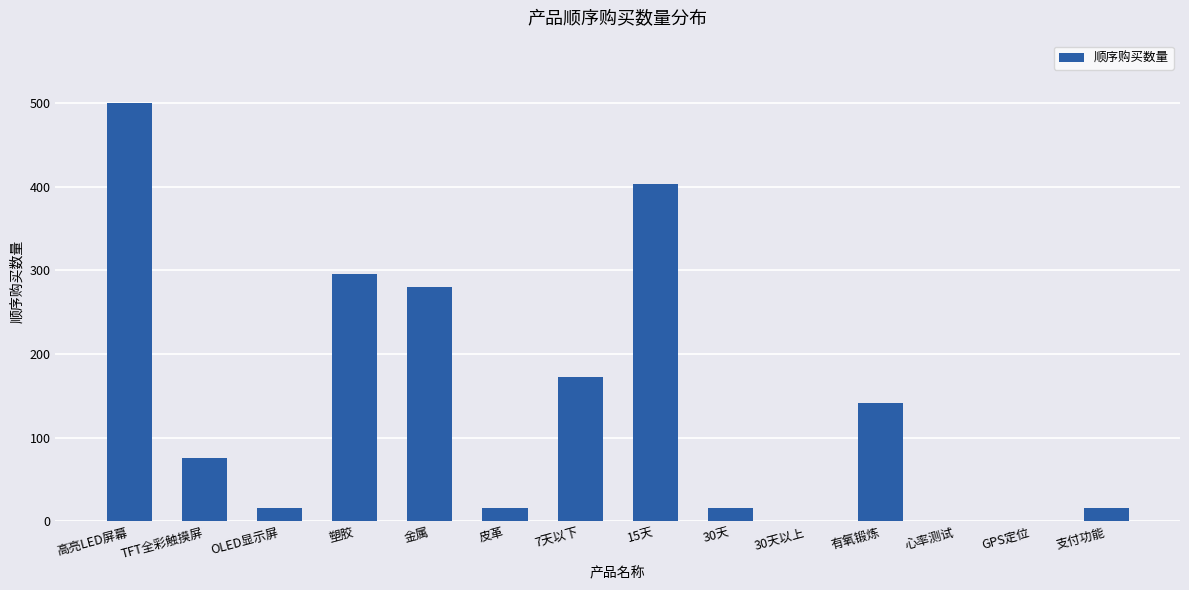

What is the difference between the values at 心率测试 and 7天以下?

172